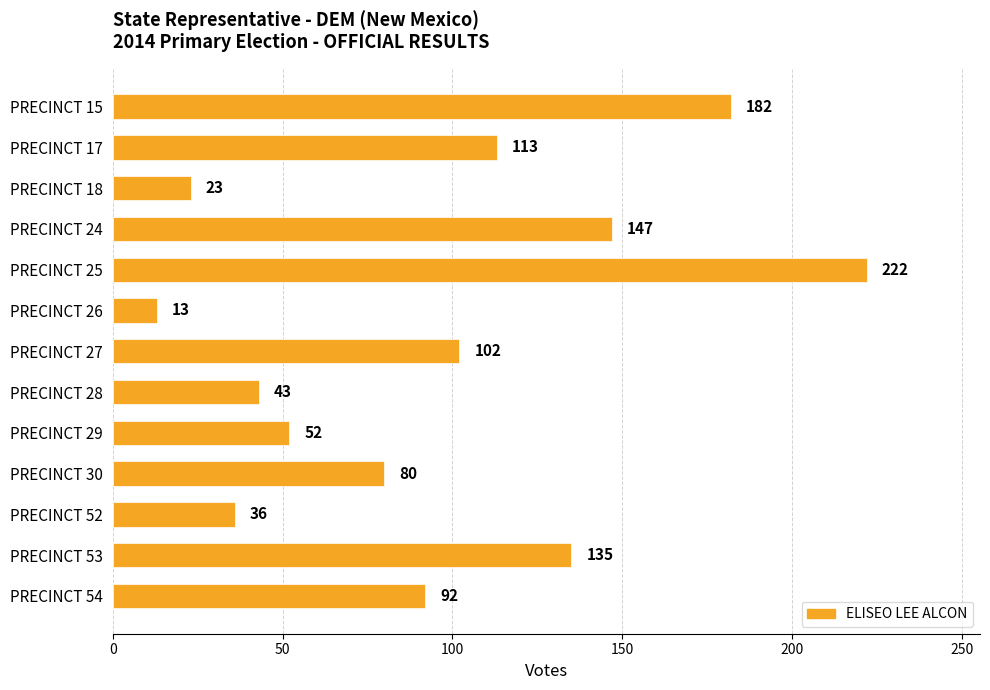

What is the minimum value shown in the chart?

13